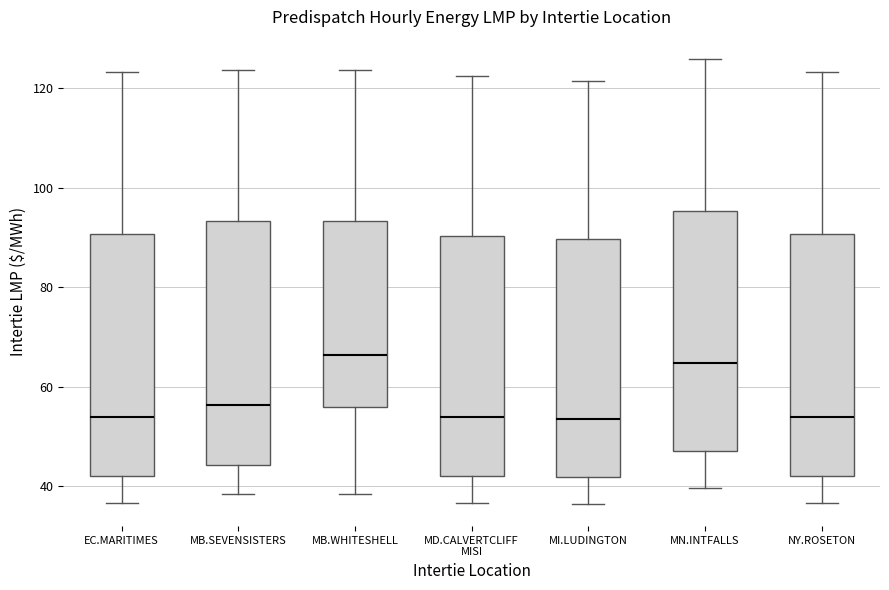

Where does the median line of the box for MD.CALVERTCLIFF MISI sit on the y-axis? The values are not printed on the chart, so give them approximately, as read against the axis.

54